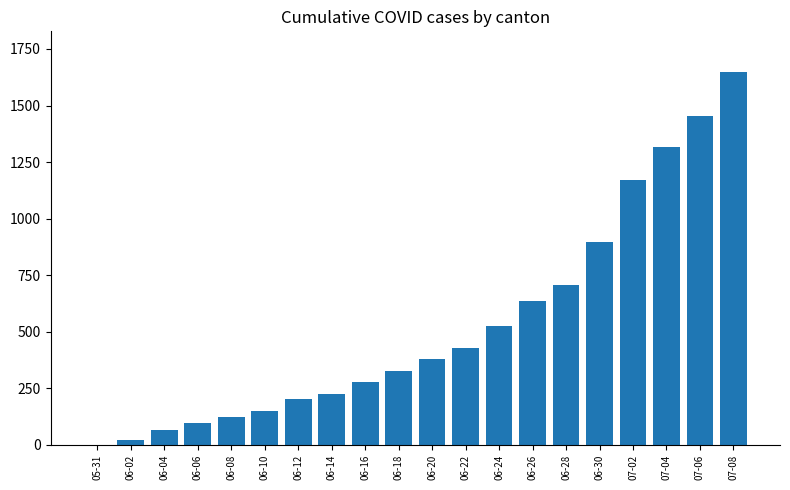

What is the ratio of the value at 06-28 to the value at 06-14?

3.1